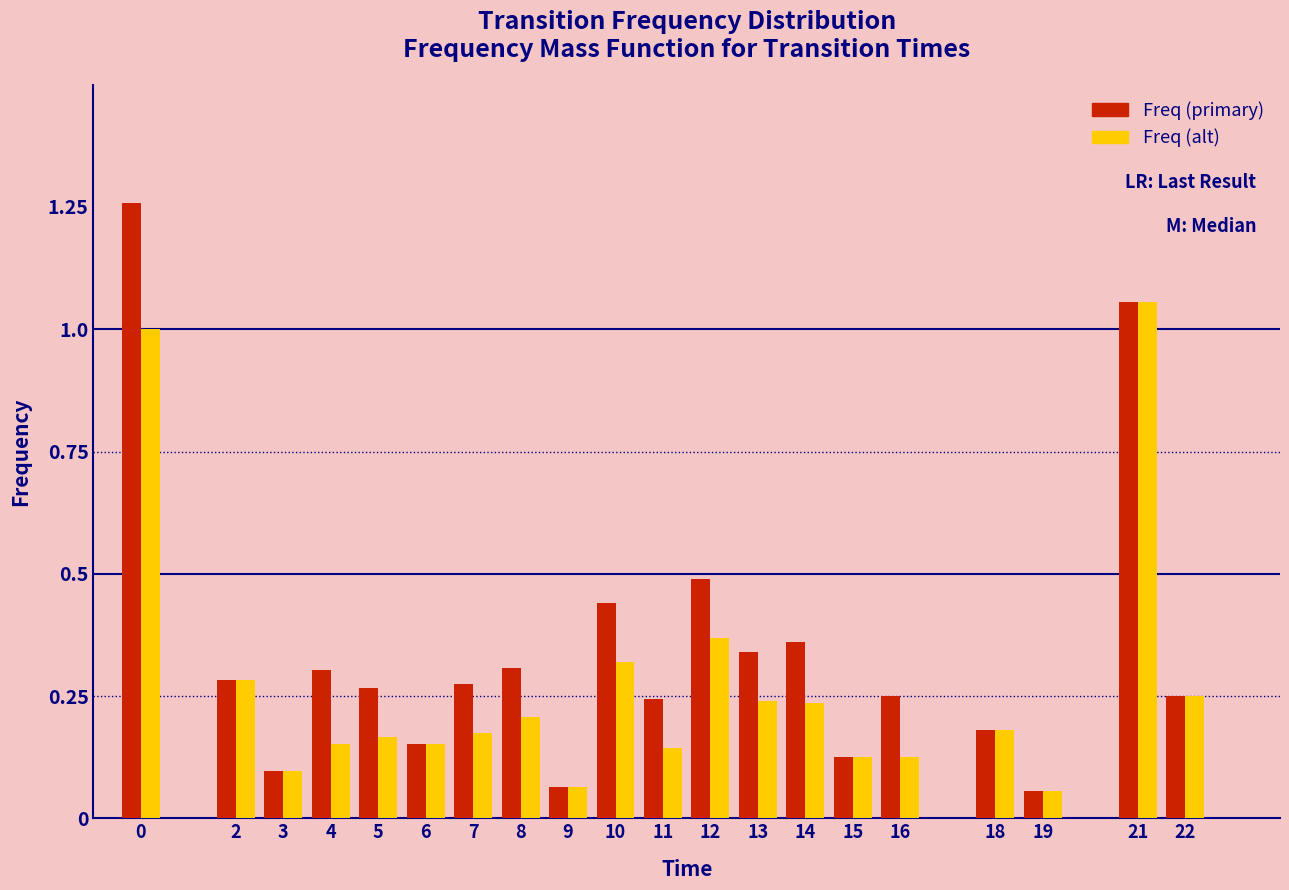

Which series has the largest range (max minus min)?

Freq (primary)